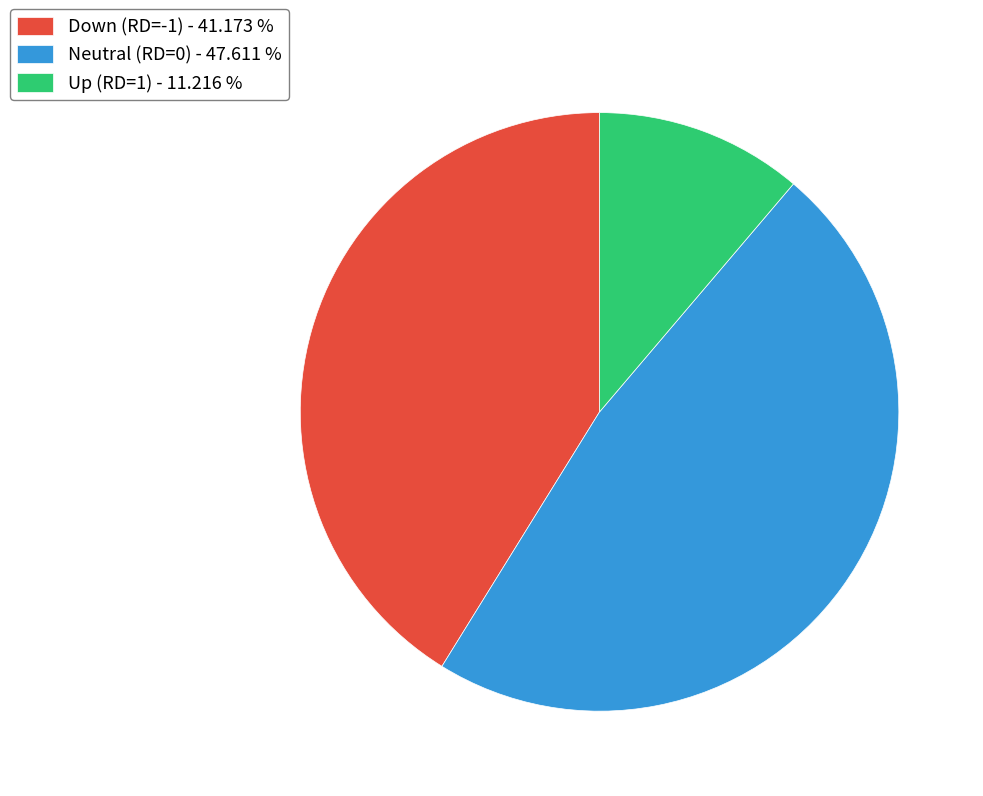

Which category has the smallest portion of the pie?

Up (RD=1) - 11.216 %